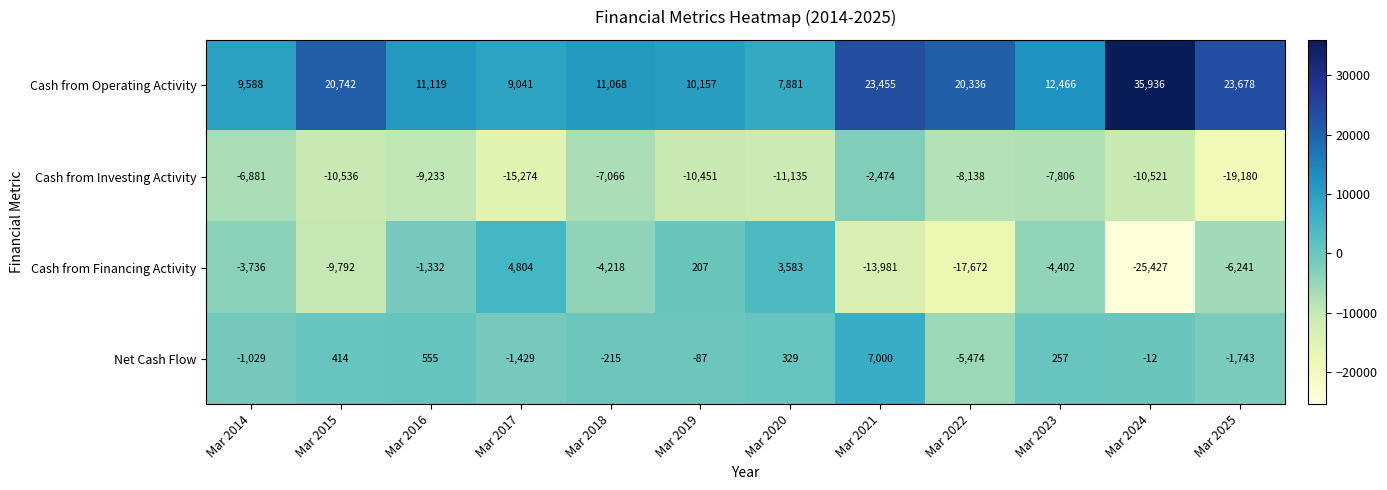

At how many categories does at least one series exceed 21285?

3